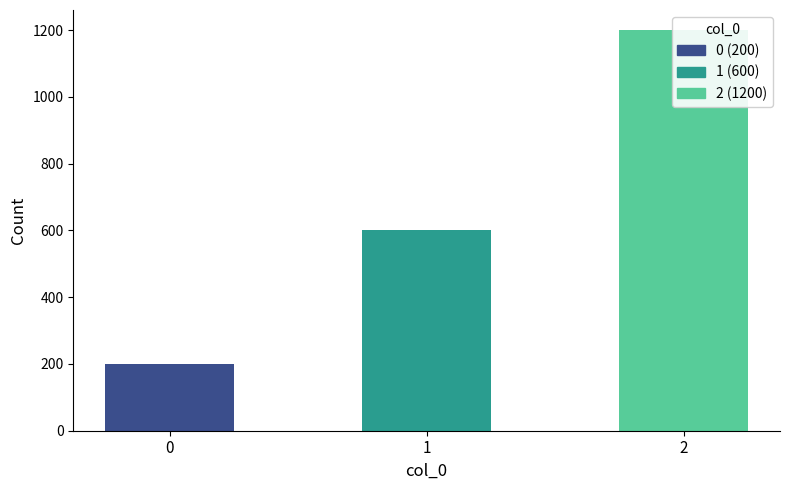

What is the difference between the maximum and second lowest values?

600